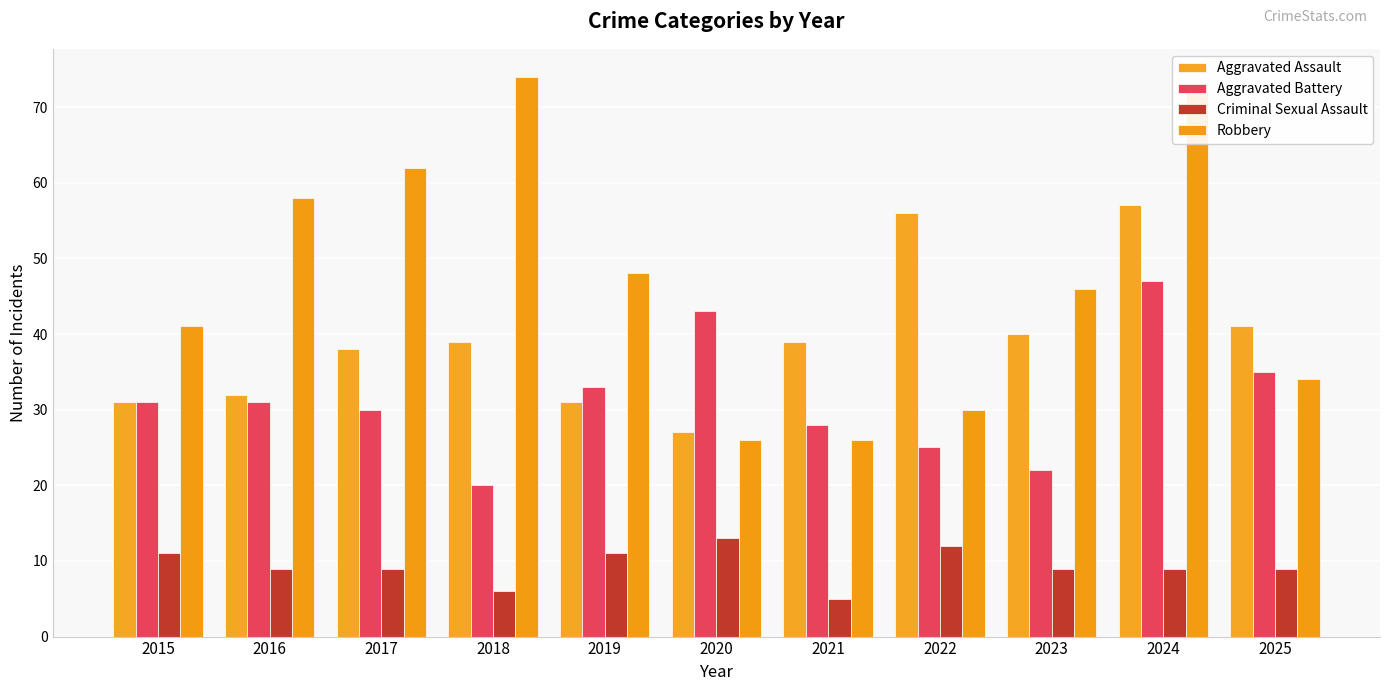

At which label does Criminal Sexual Assault first exceed 9?

2015